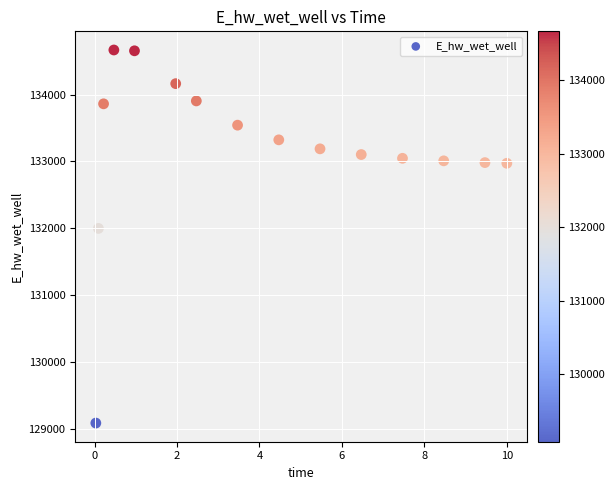

What Y value in the scatter plot is closest to 131875?

131996.8